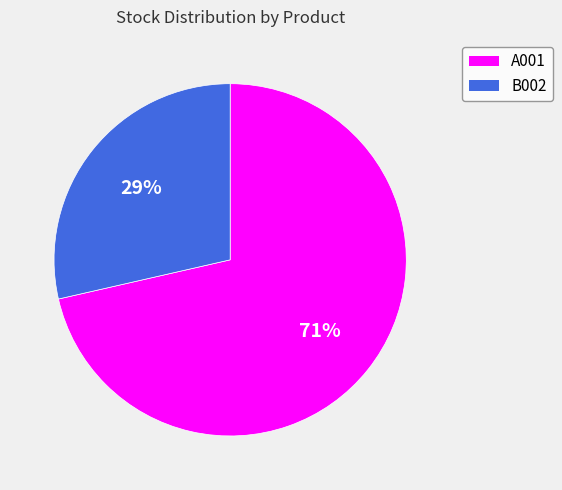

What is the smallest slice in the pie chart?

B002